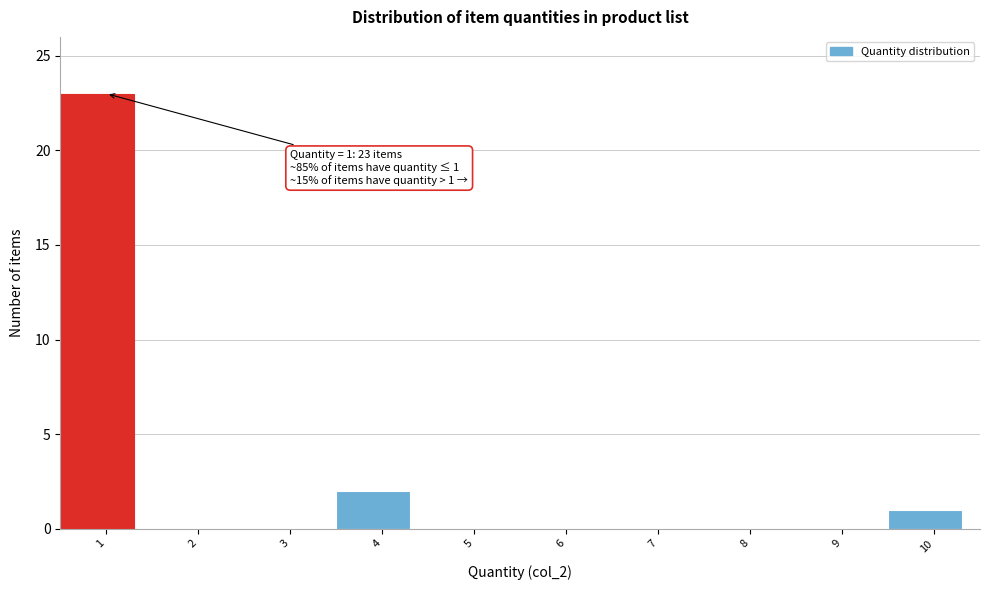

Reading left to right, extract all data points from this chart.

1=23	2=0	3=0	4=2	5=0	6=0	7=0	8=0	9=0	10=1